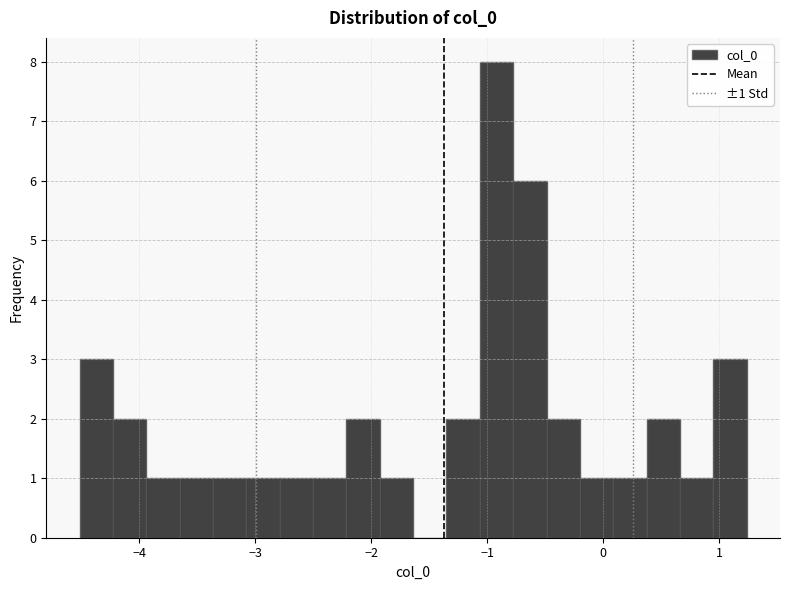

Around what value on the x-axis is the tallest bar? Give the approximate position of its centre, as read against the axis.

-0.9